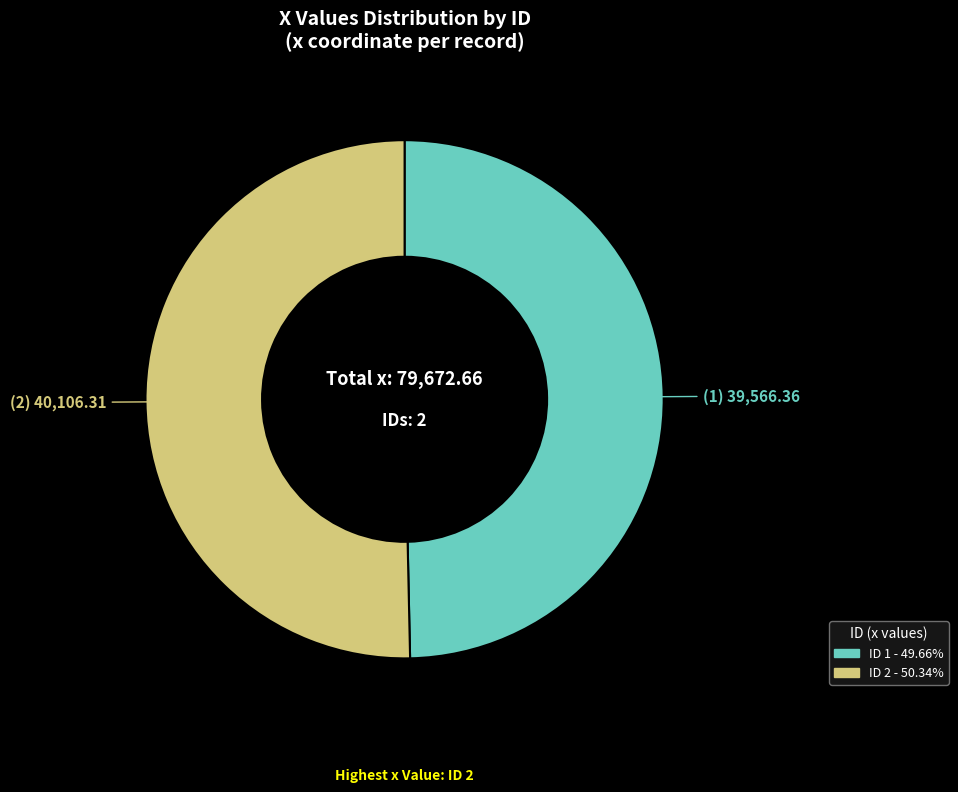

Is there a majority slice in this chart?

Yes